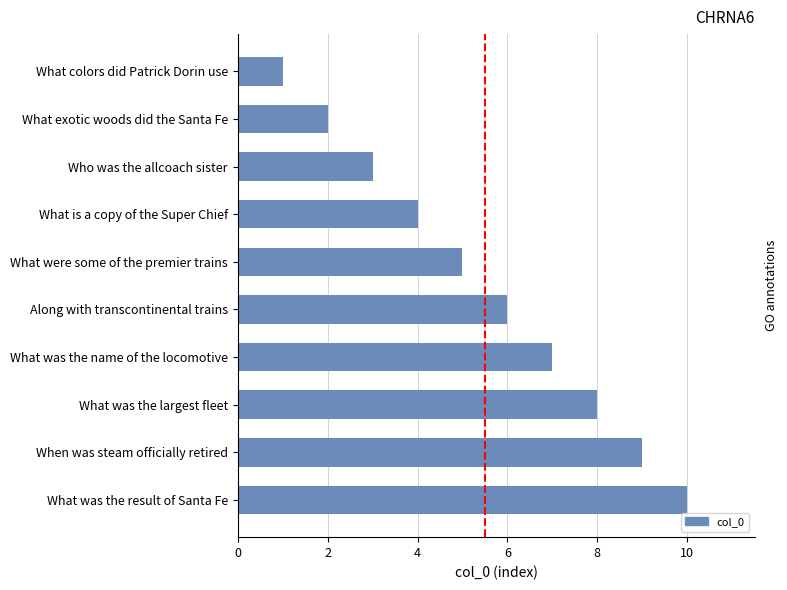

What position from the top is Who was the allcoach sister?

3